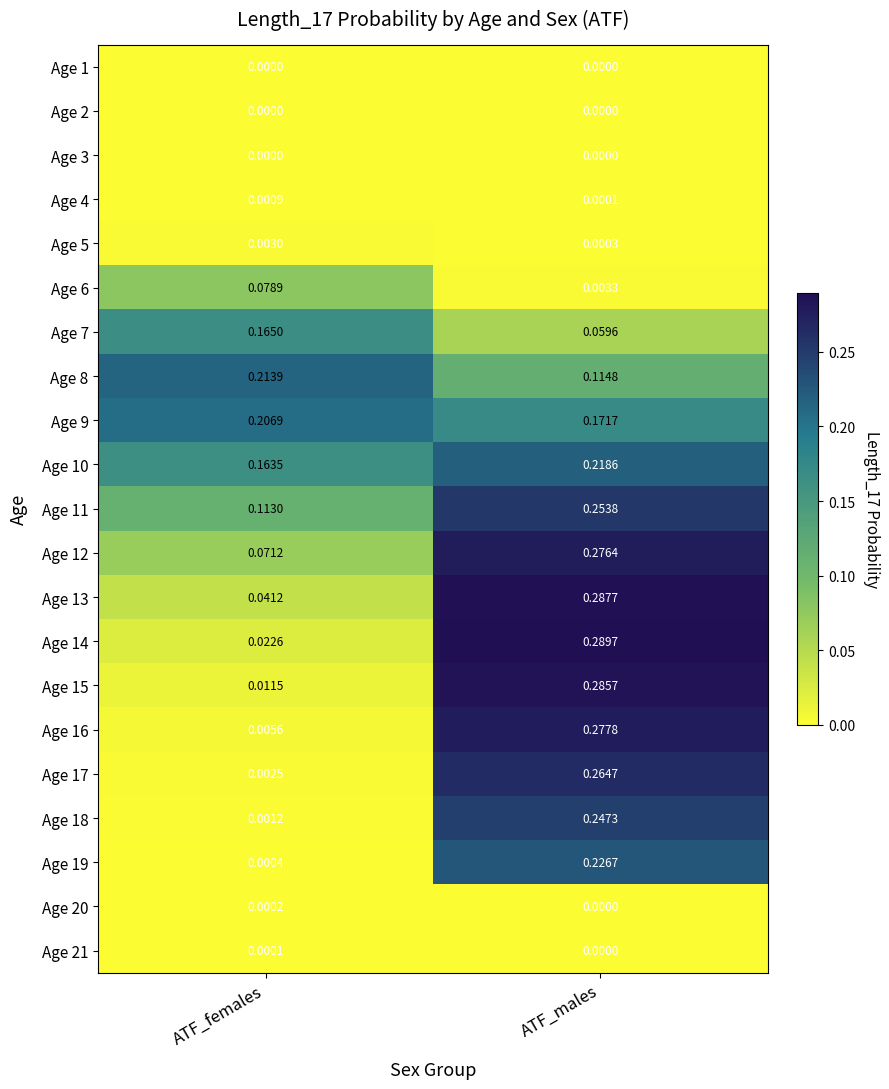

What is the total value across all series at ATF_males?

3.0